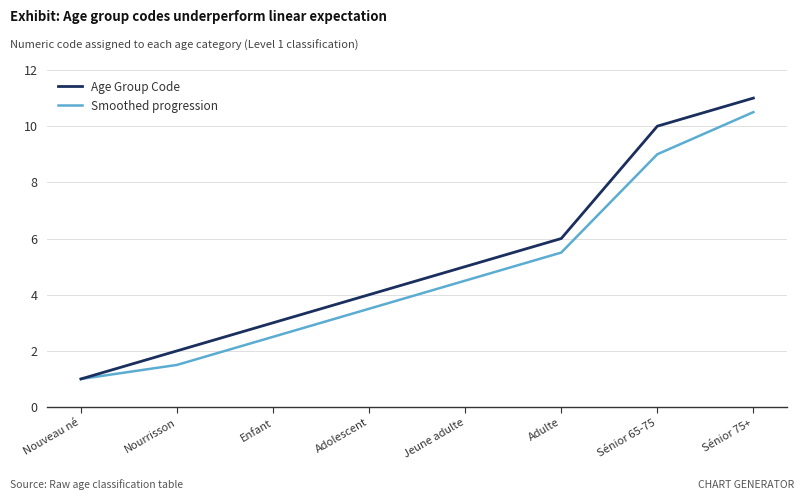

Rank the categories by Smoothed progression value from highest to lowest.

Sénior 75+, Sénior 65-75, Adulte, Jeune adulte, Adolescent, Enfant, Nourrisson, Nouveau né